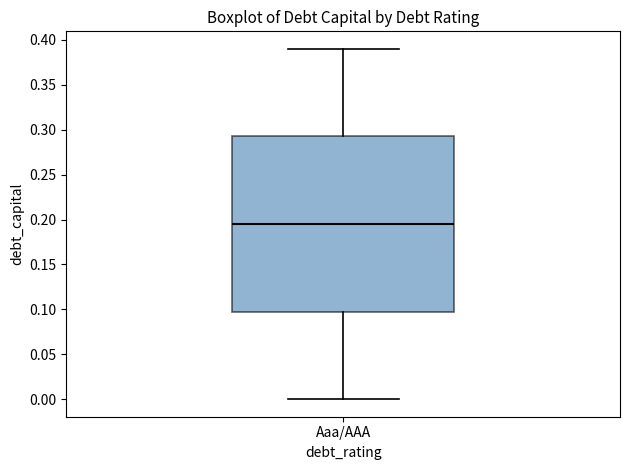

Transcribe this box plot: give where the median line is, the range the box spans, and where the two whiskers end, as read against the y-axis. The values are not printed on the chart, so give them approximately, as read against the axis.

median 0.195, box 0.100 to 0.295, whiskers 0.000 to 0.390